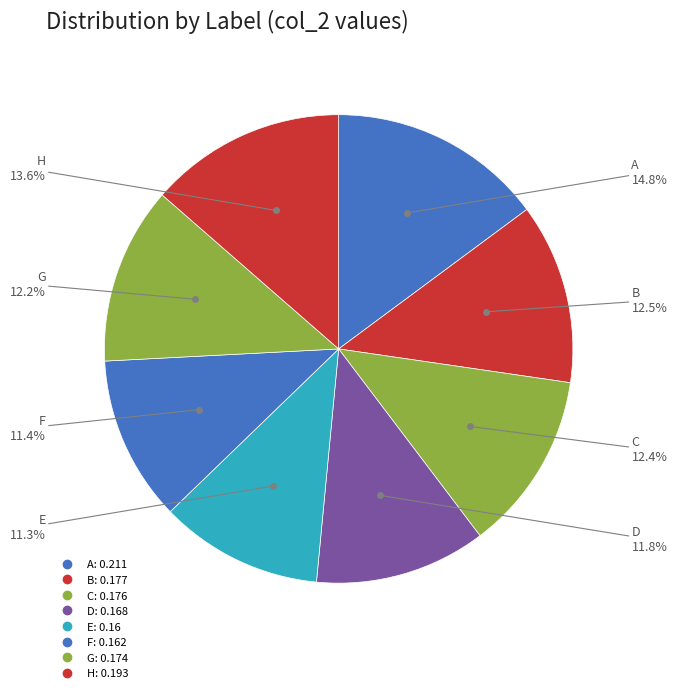

Is it true that A is 15% of the pie?

True